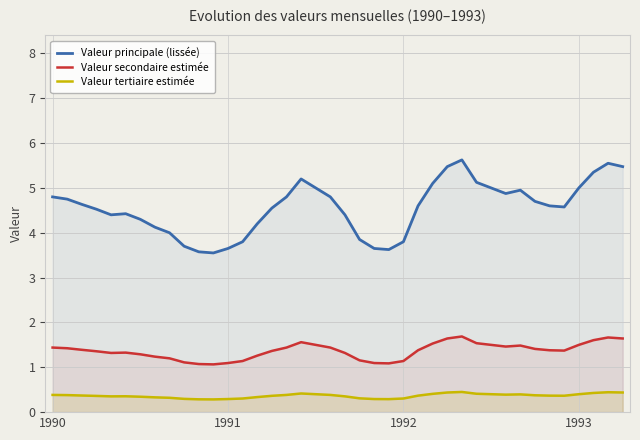

What is the total value across all series at 1993?

6.9